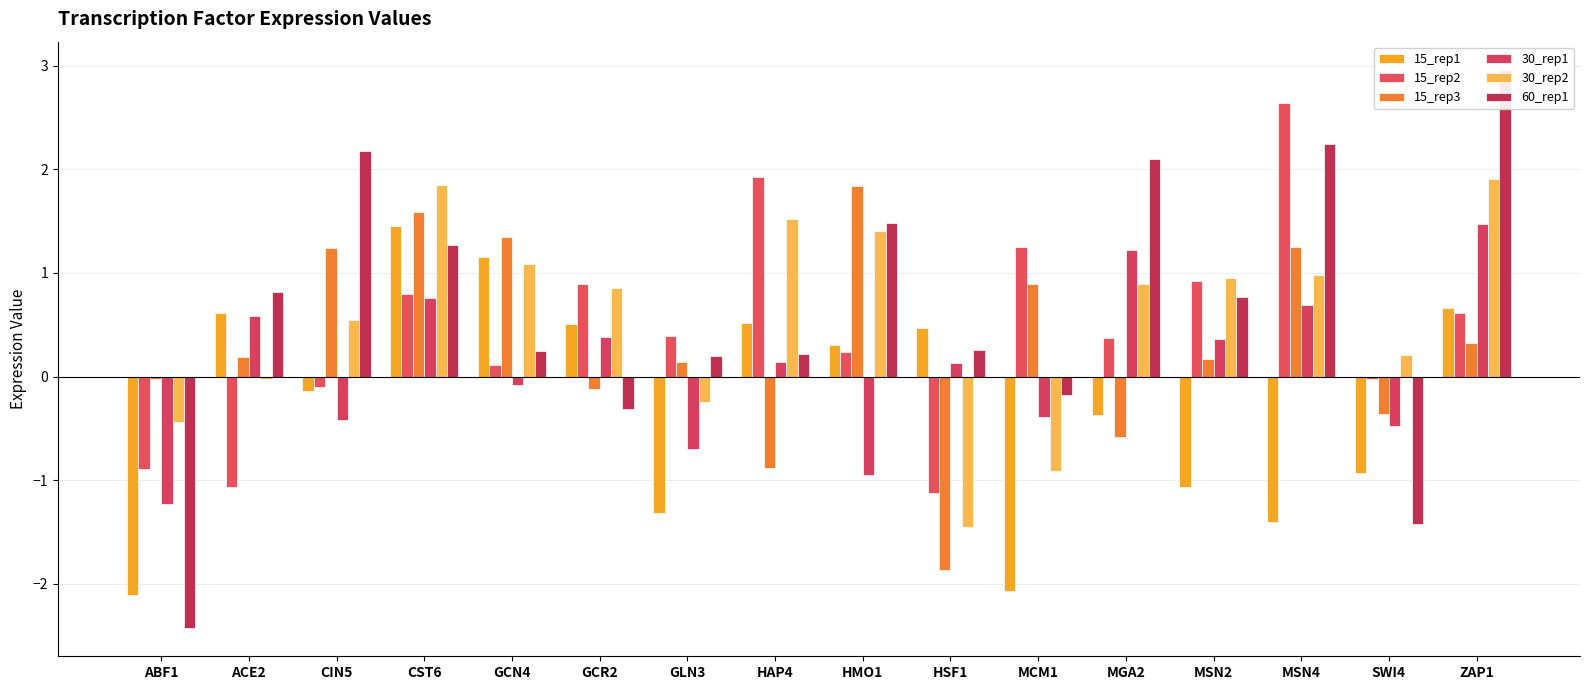

Count the number of categories in the chart.

16